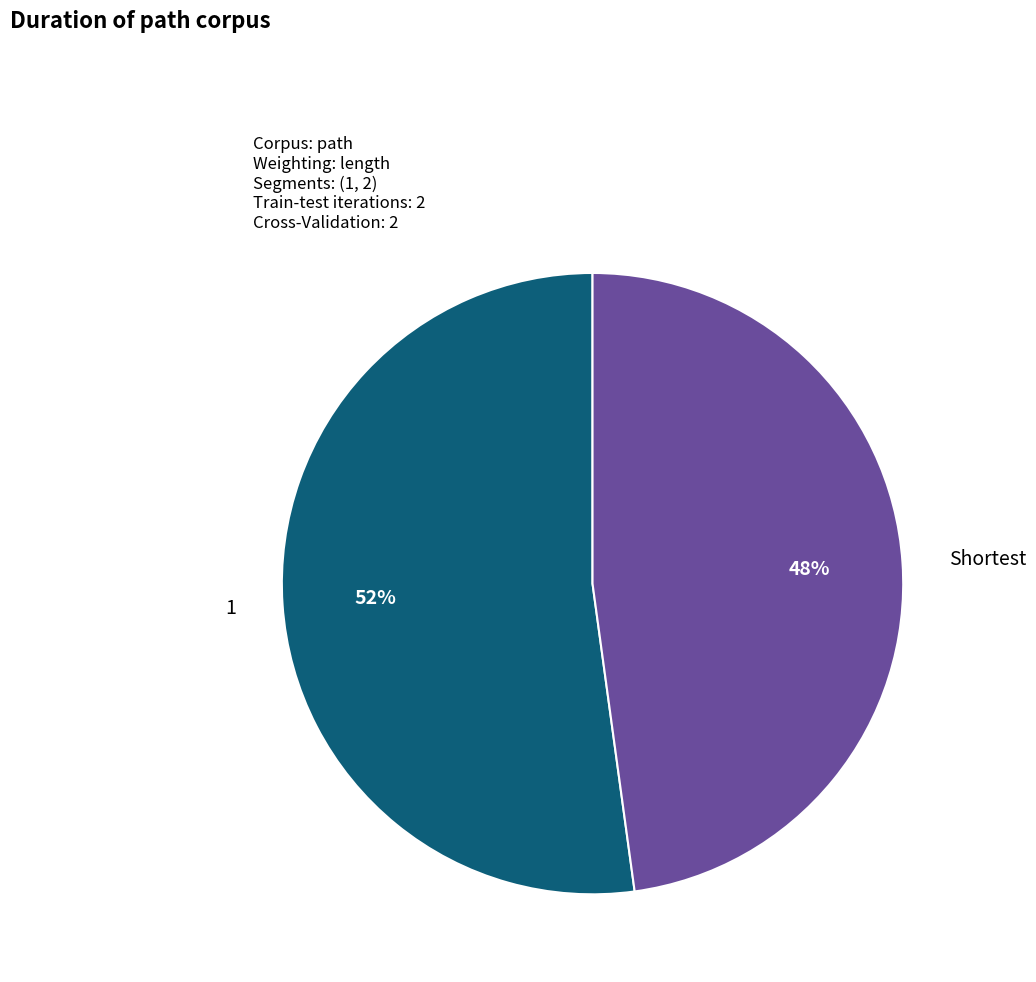

To the nearest percent, what is the difference between the largest and smallest slice percentages?

4%